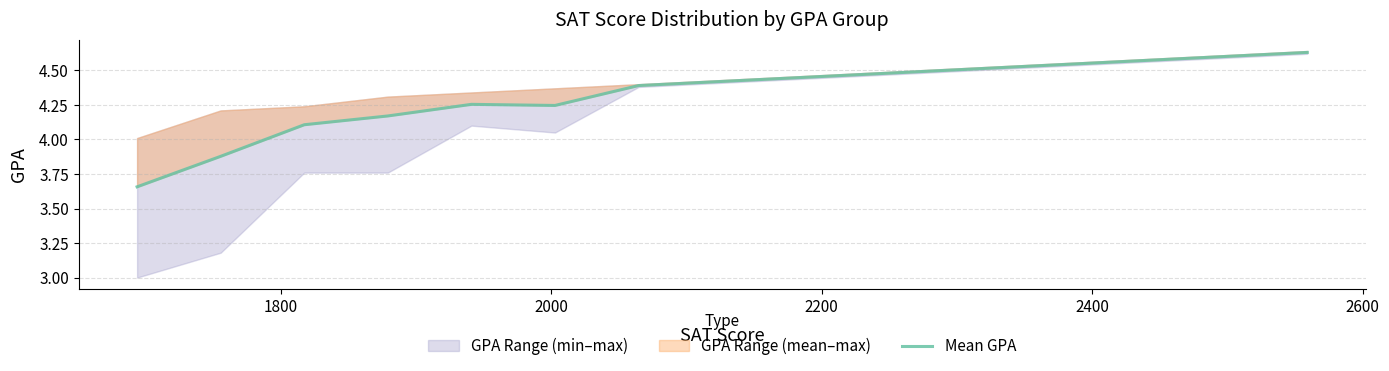

Reading left to right, what are all the values shown in this chart?

3.7	3.9	4.1	4.2	4.3	4.2	4.4	4.4	4.5	4.5	4.5	4.5	4.6	4.6	4.6